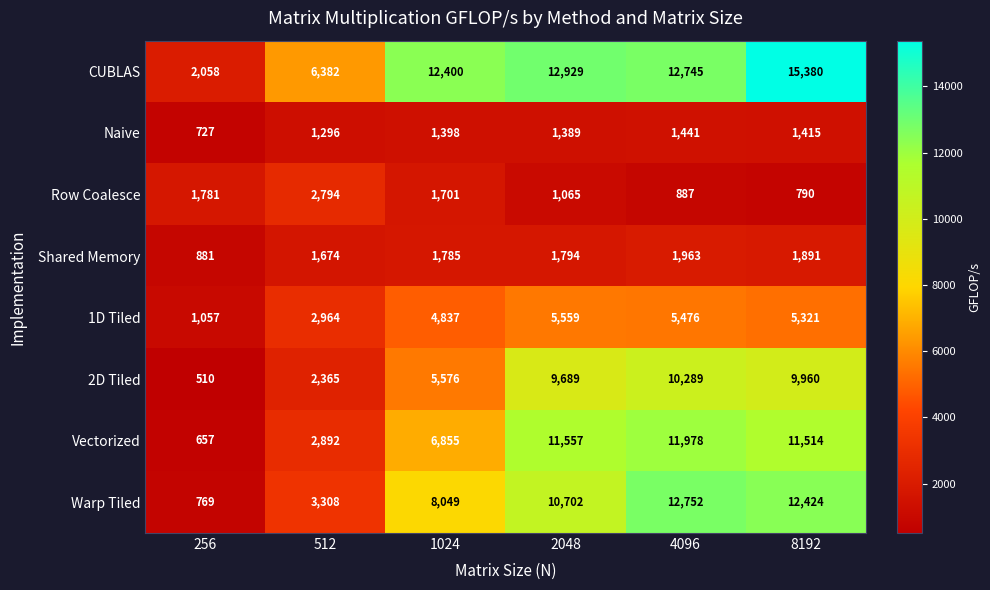

What is the difference between the maximum and minimum values in the Naive series?

714